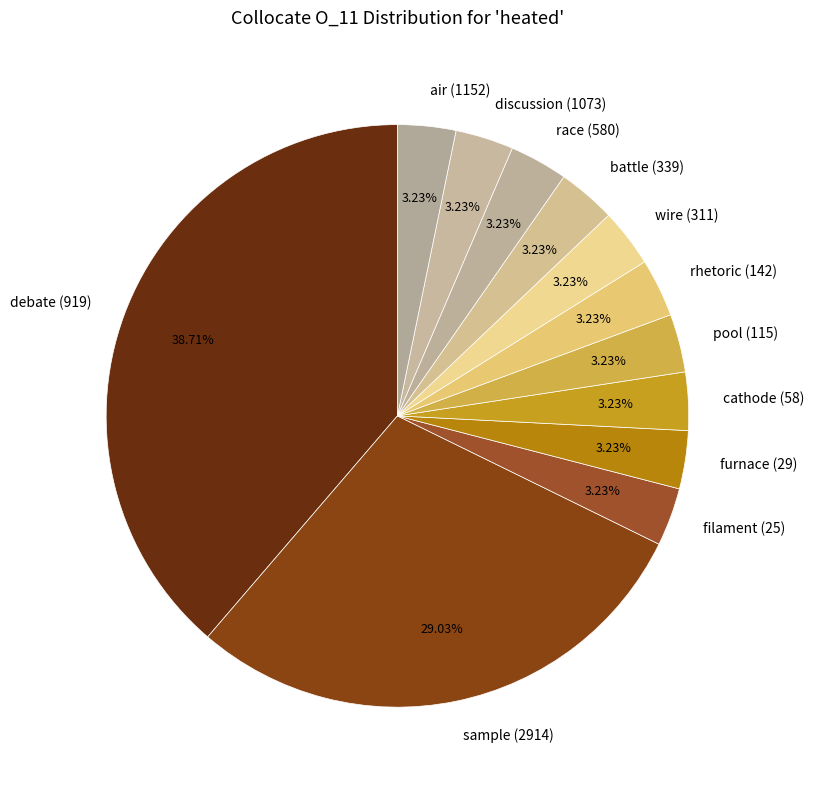

Is pool (115) the majority of the pie?

No